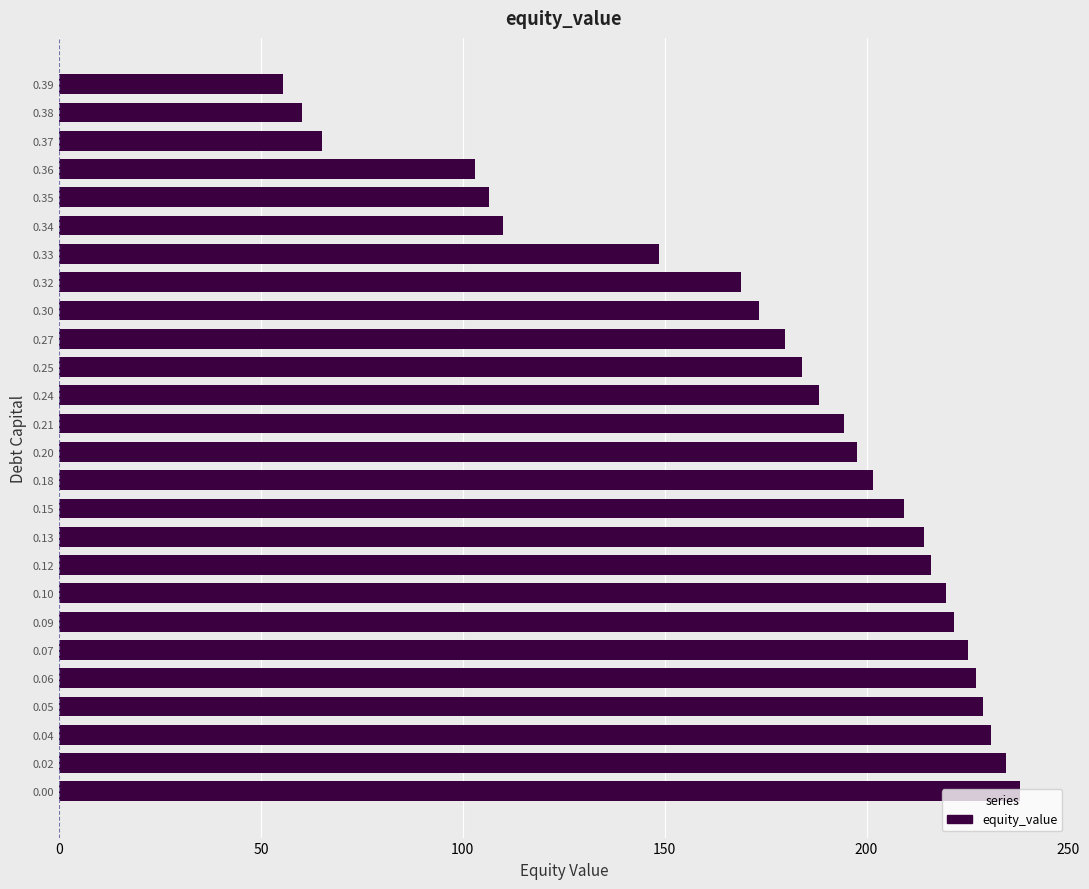

Which category has the lowest value across all series?

0.39